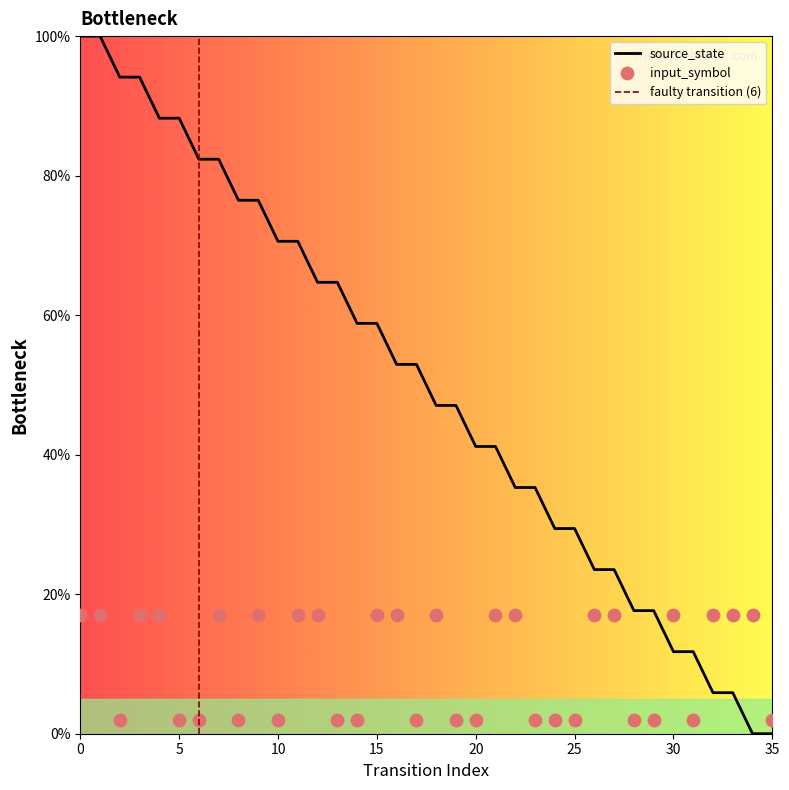

At how many categories does at least one series exceed 95?

2